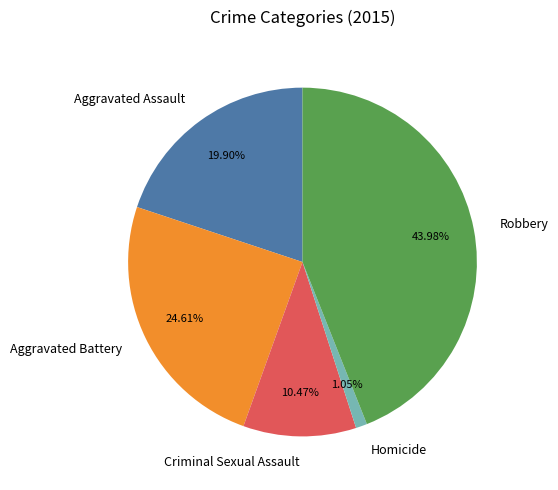

What percentage is the Aggravated Battery slice, to the nearest percent?

25%